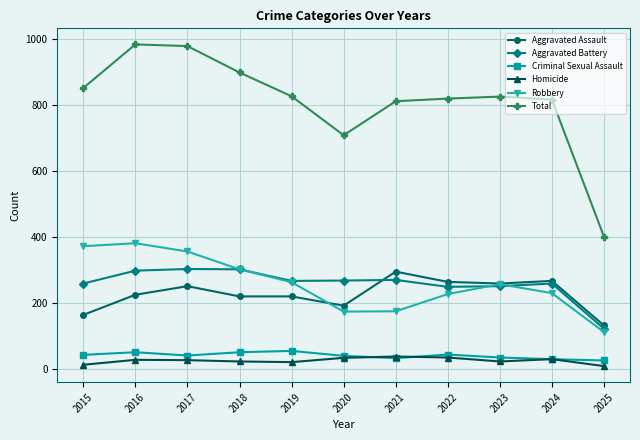

What is the difference between the maximum and minimum values in the Aggravated Battery series?

181